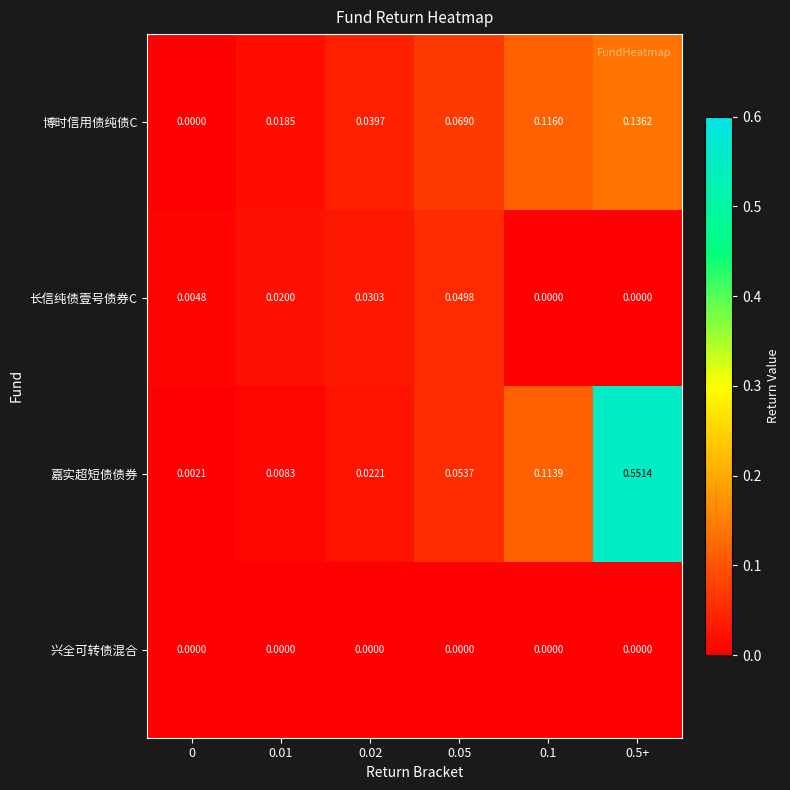

Is the value of 长信纯债壹号债券C at 0.05 greater than the value of 兴全可转债混合 at 0.01?

Yes